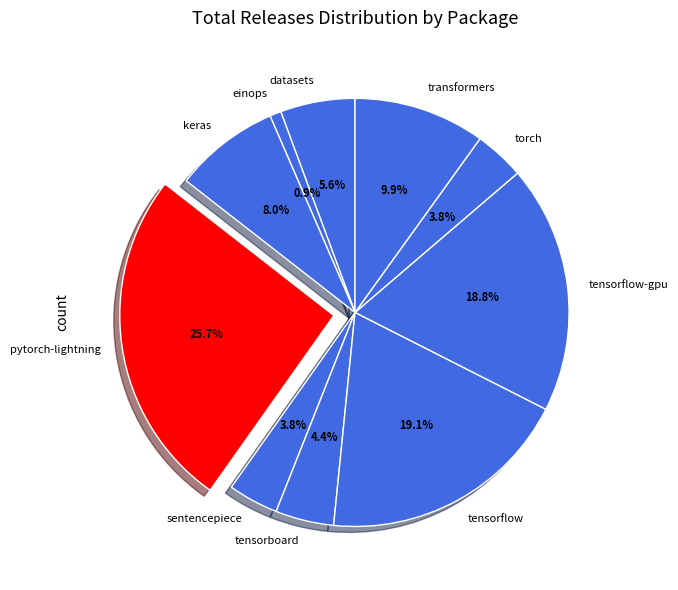

To the nearest percent, what is the combined percentage of einops and tensorflow?

20%